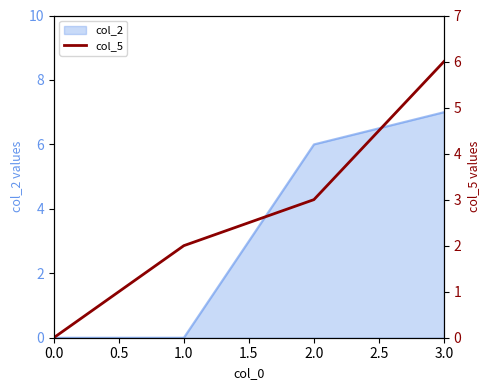

True or false: col_2 has a value of 11 at 3.0.

False